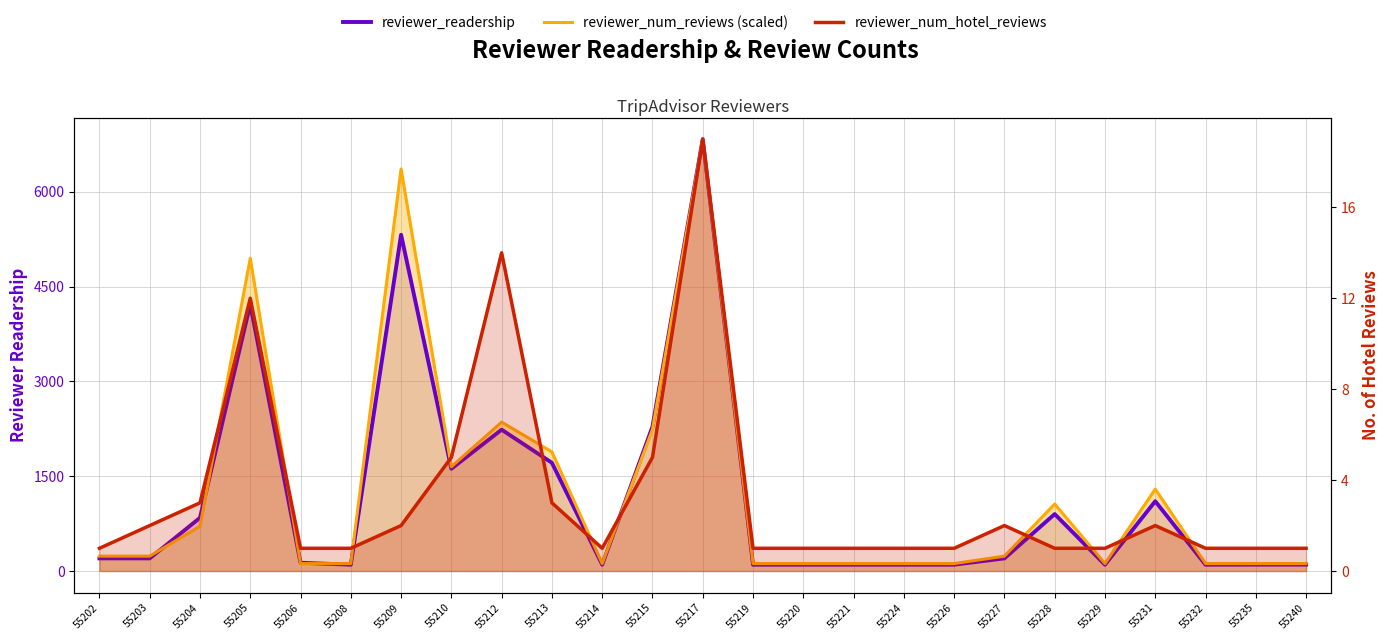

At which category does the chart reach its minimum across all series?

55202